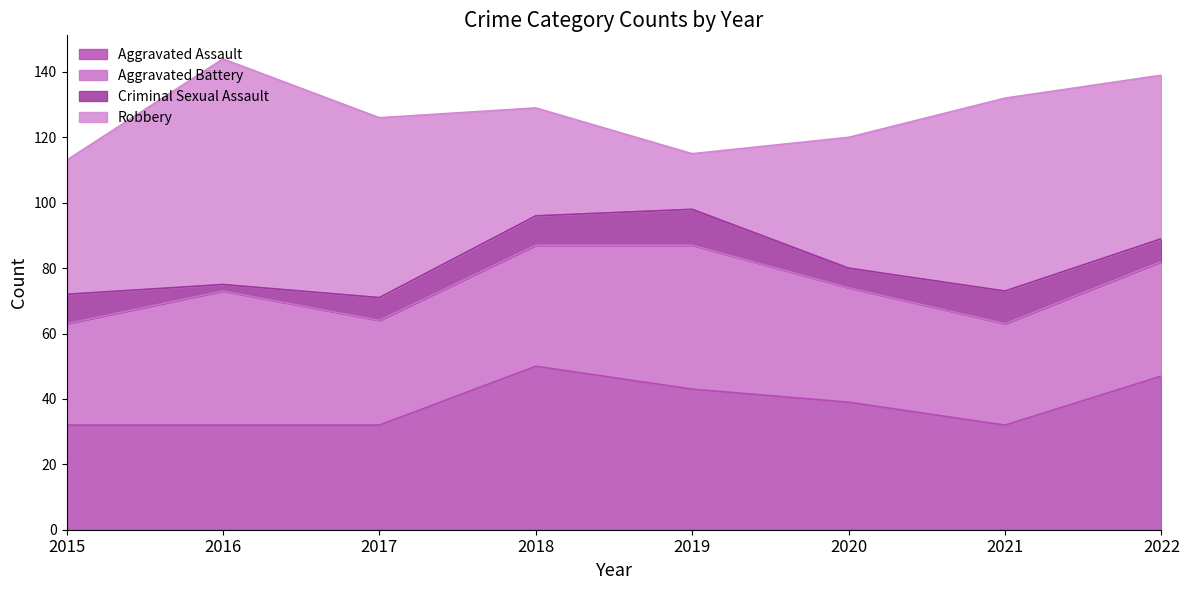

Between 2017 and 2022, which is larger?

2022